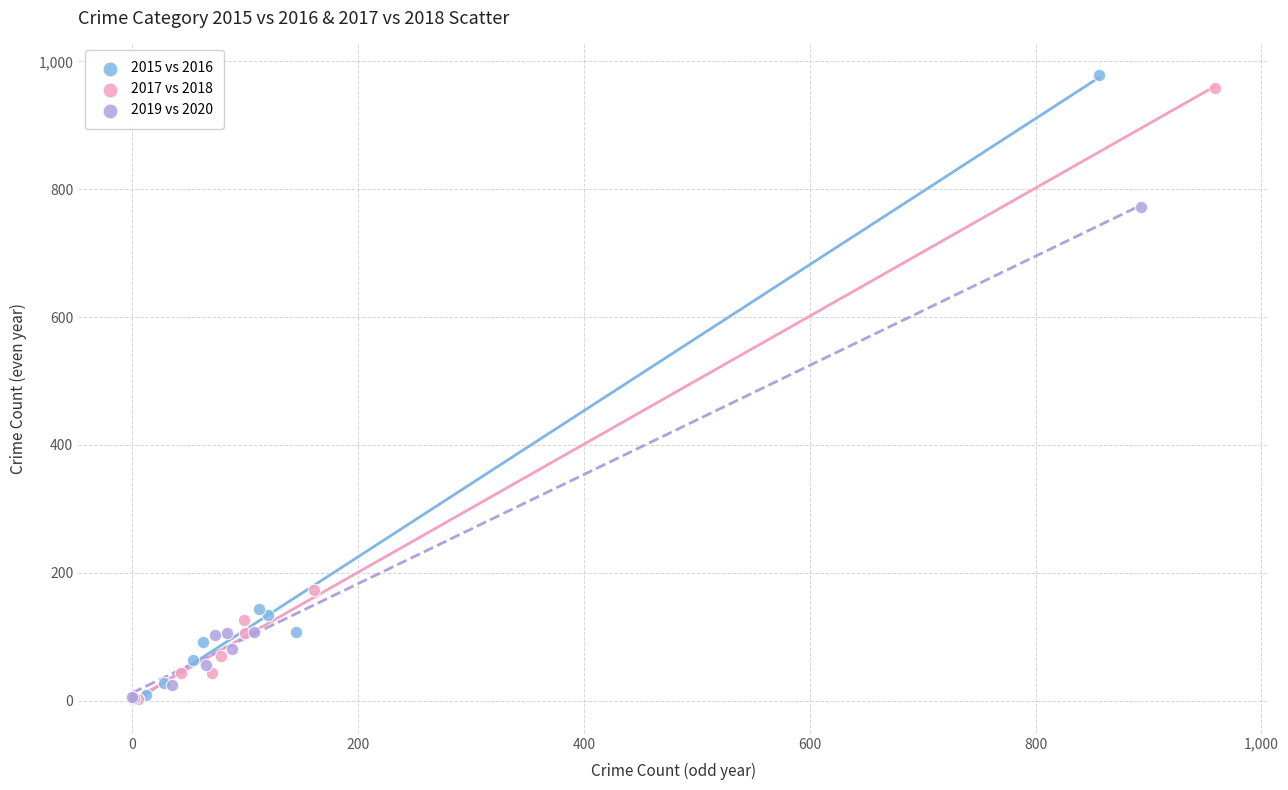

Which series has the largest Y range (max minus min)?

2015 vs 2016